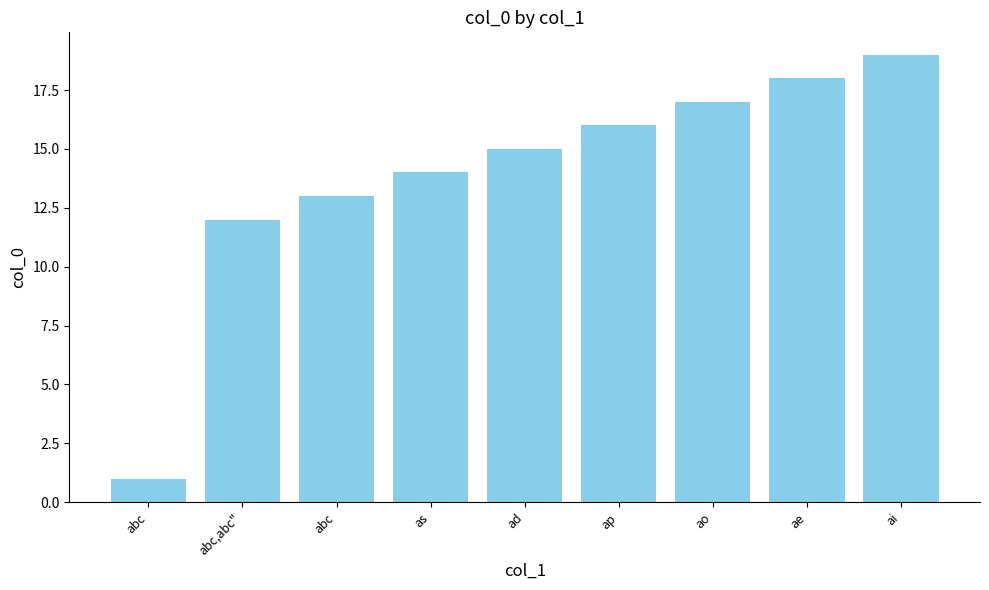

How many bars are there in total?

9